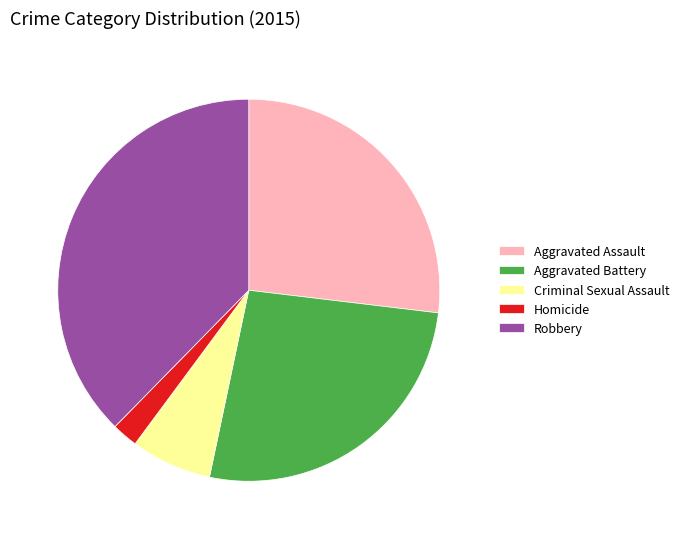

Which slice is the largest?

Robbery